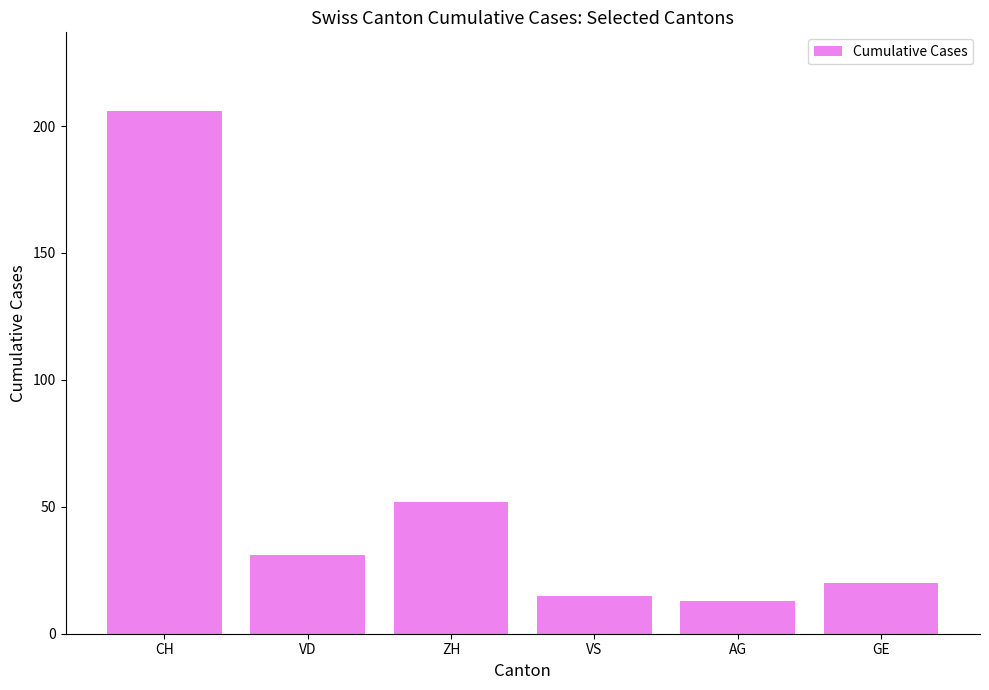

Where is the data nearest to the value 109?

ZH